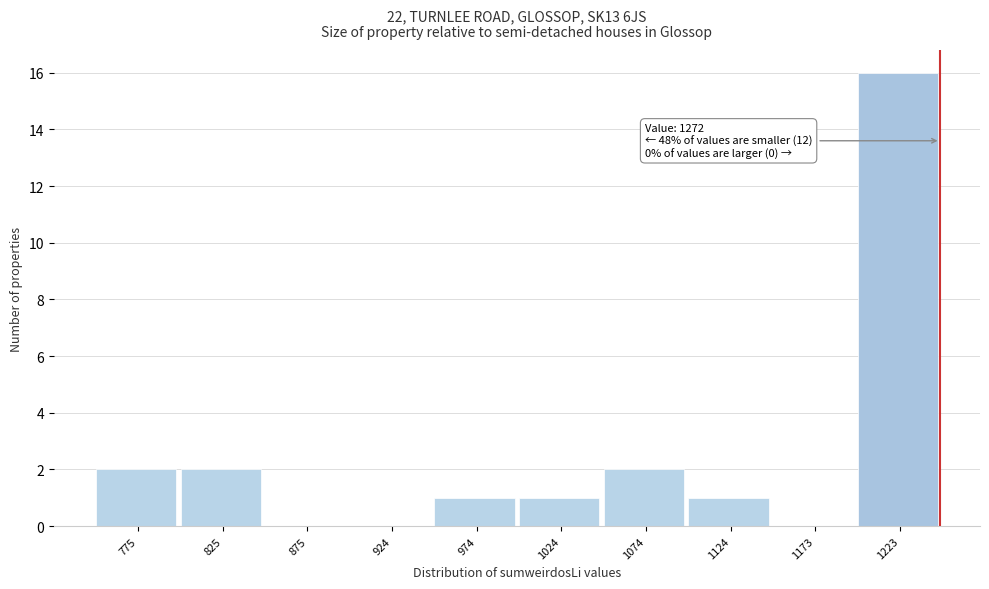

Reading left to right, list all the values displayed in this chart.

775=2	825=2	875=0	924=0	974=1	1024=1	1074=2	1124=1	1173=0	1223=16